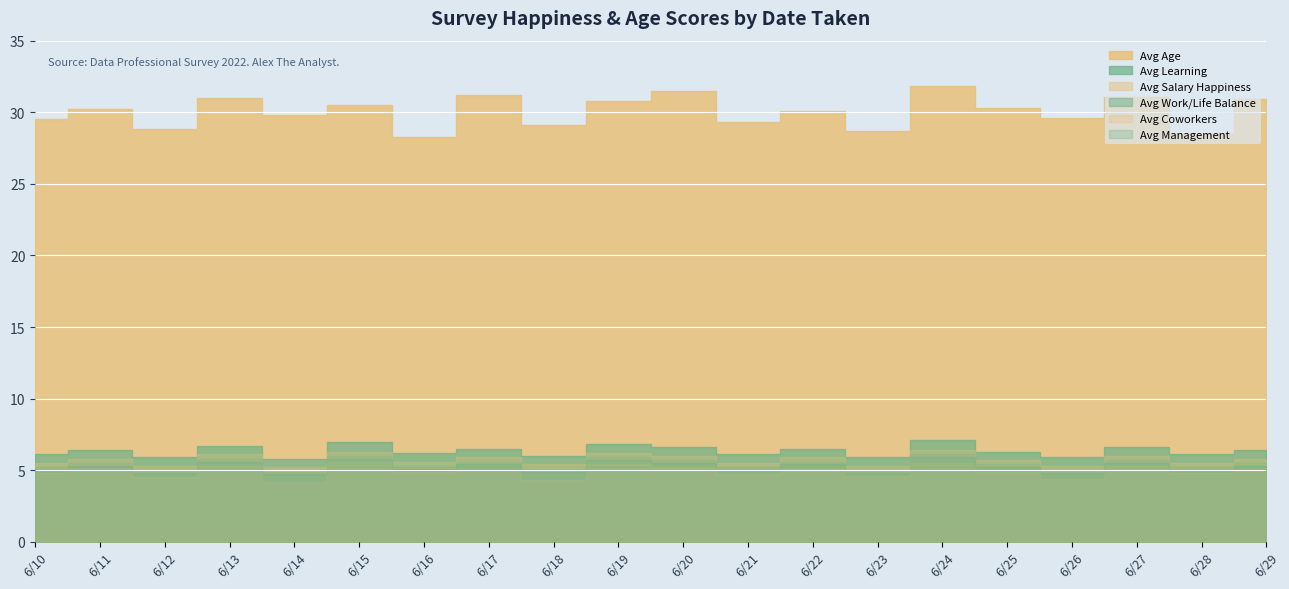

What is the difference between the highest and lowest values at 6/29?

25.9